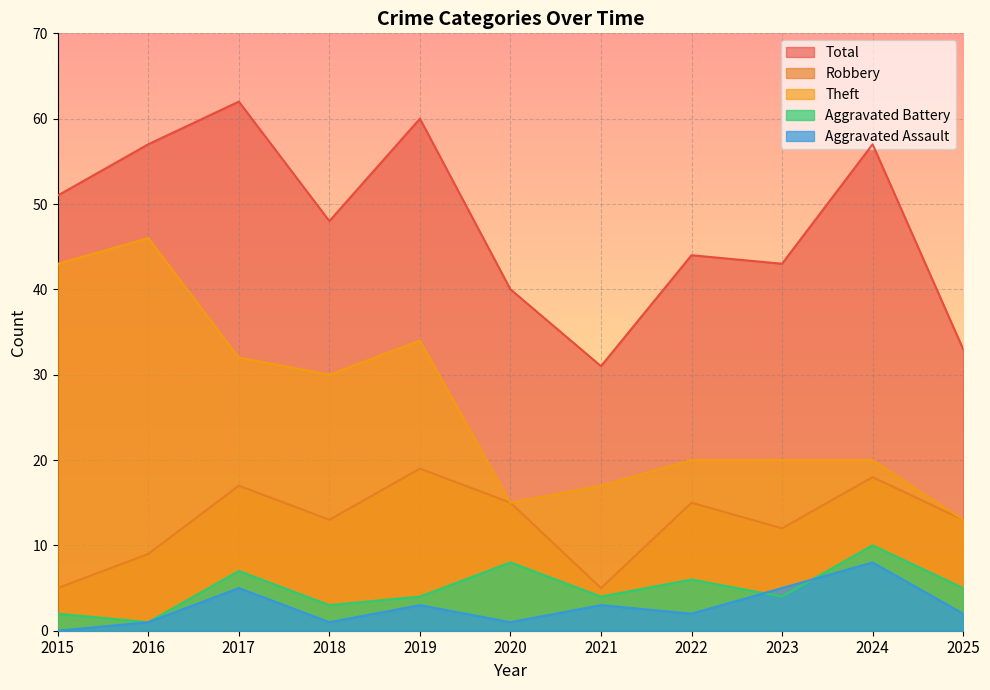

Where does the Aggravated Assault series first go above 2?

2017